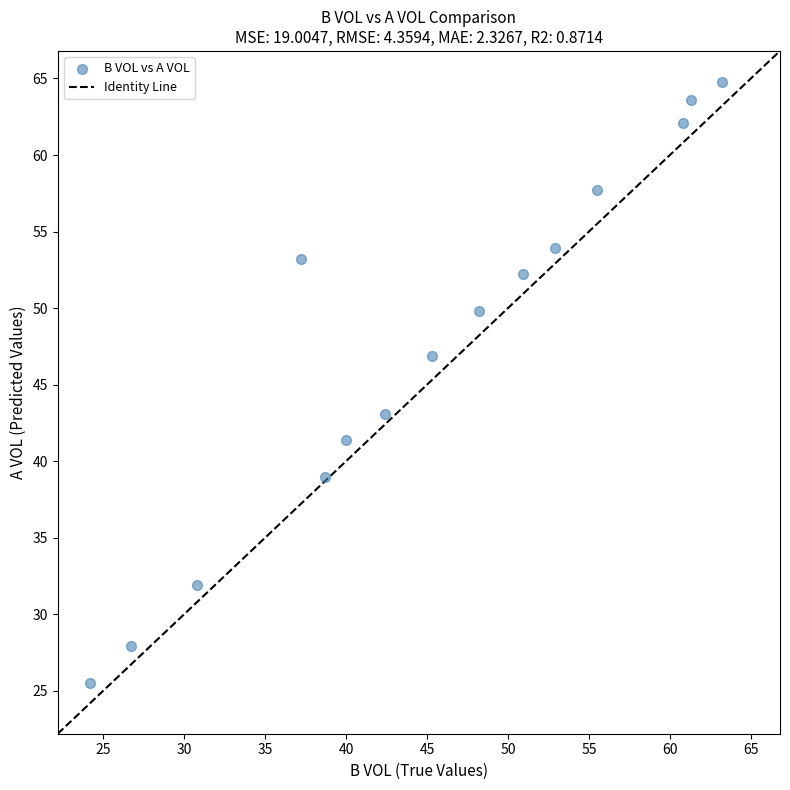

What is the range of X values (max minus min)?

39.0